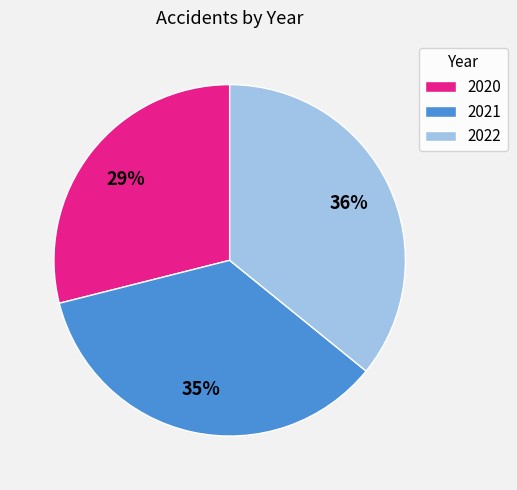

Count the number of slices in the pie.

3